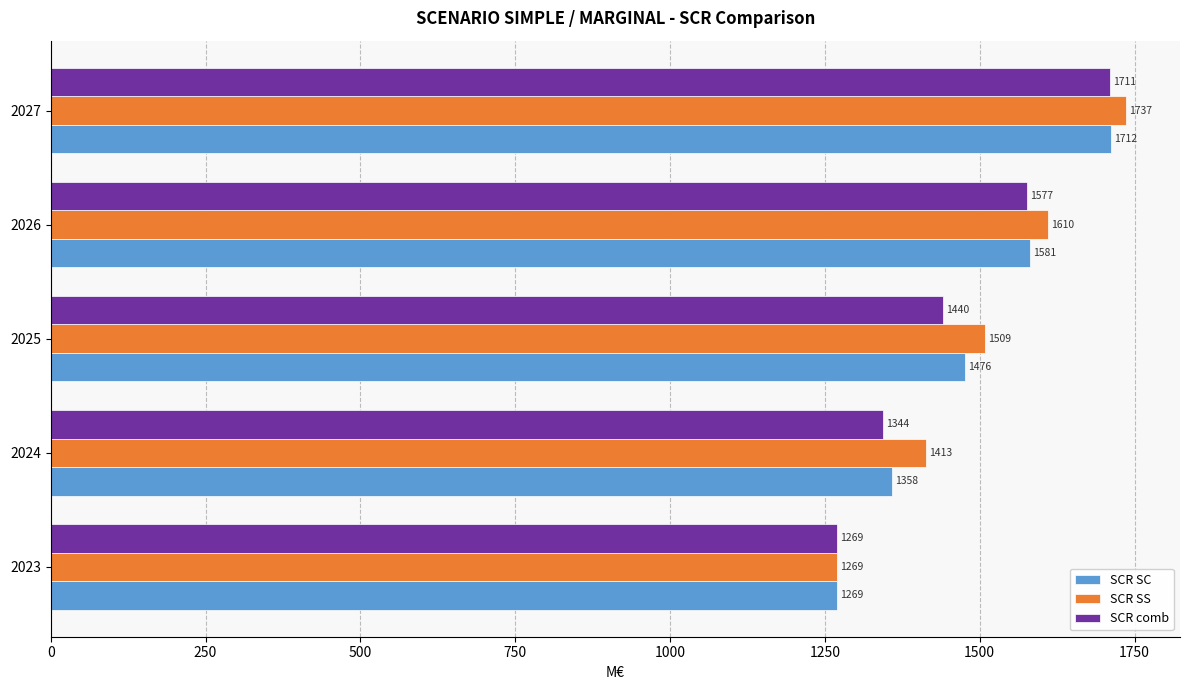

At how many categories does at least one series exceed 1700?

1